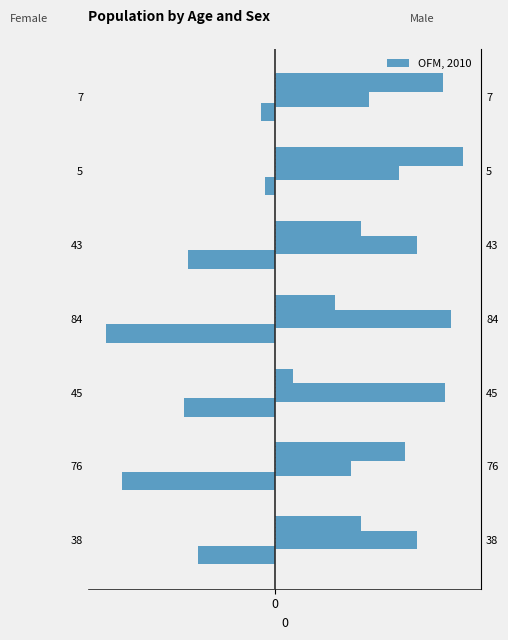

Does the chart contain any negative values?

Yes